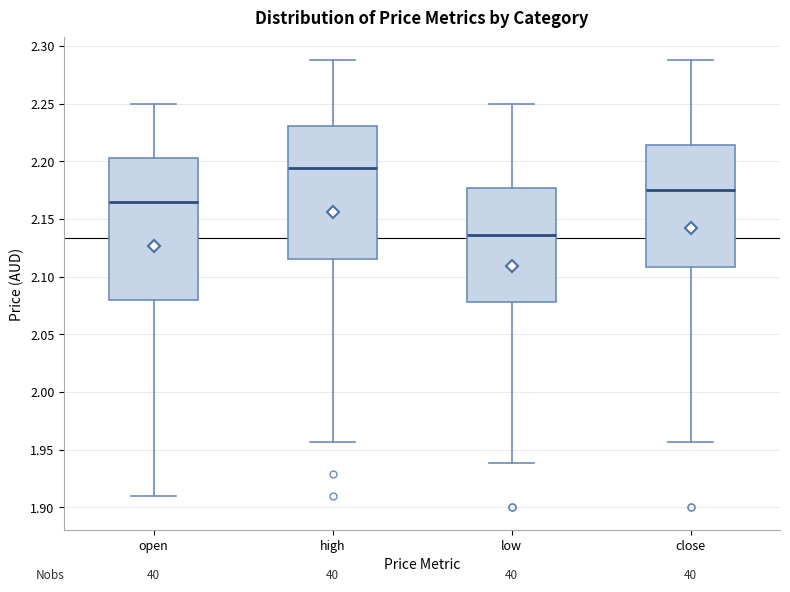

Which box is the tallest, from its lower edge to its upper edge?

open